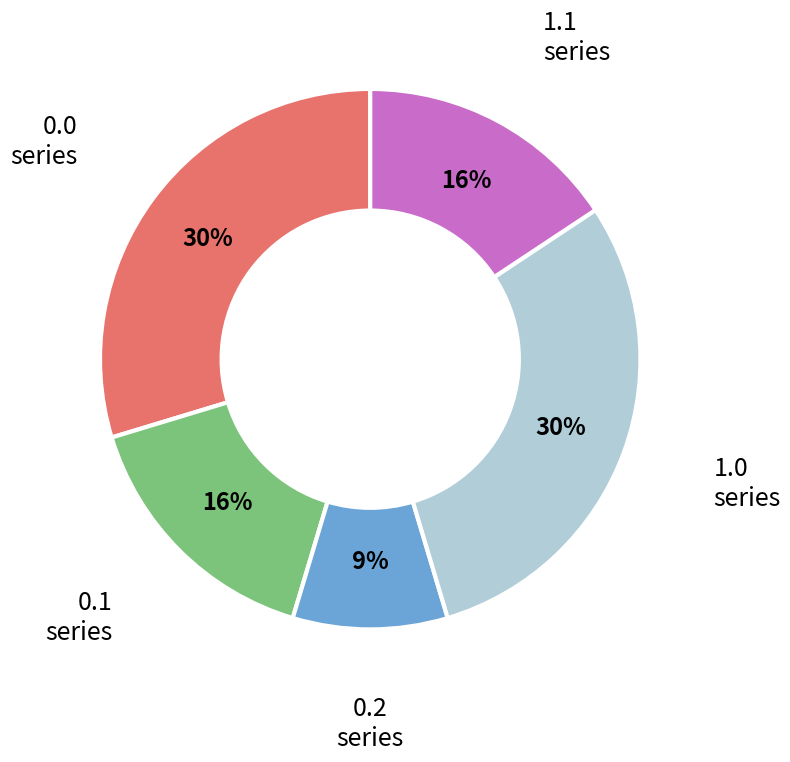

To the nearest percent, what is the average slice percentage?

20%